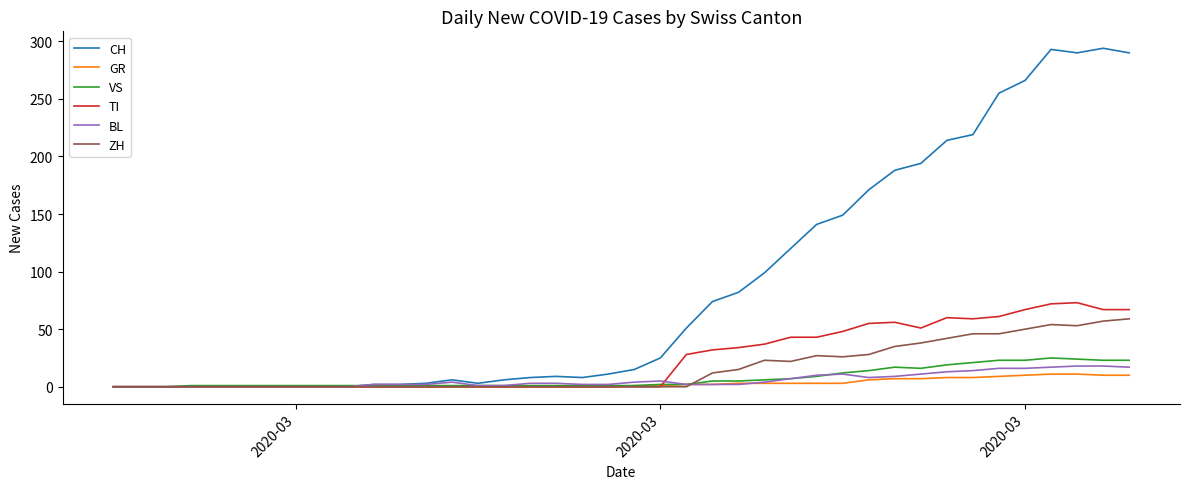

Does the chart have visible grid lines?

No